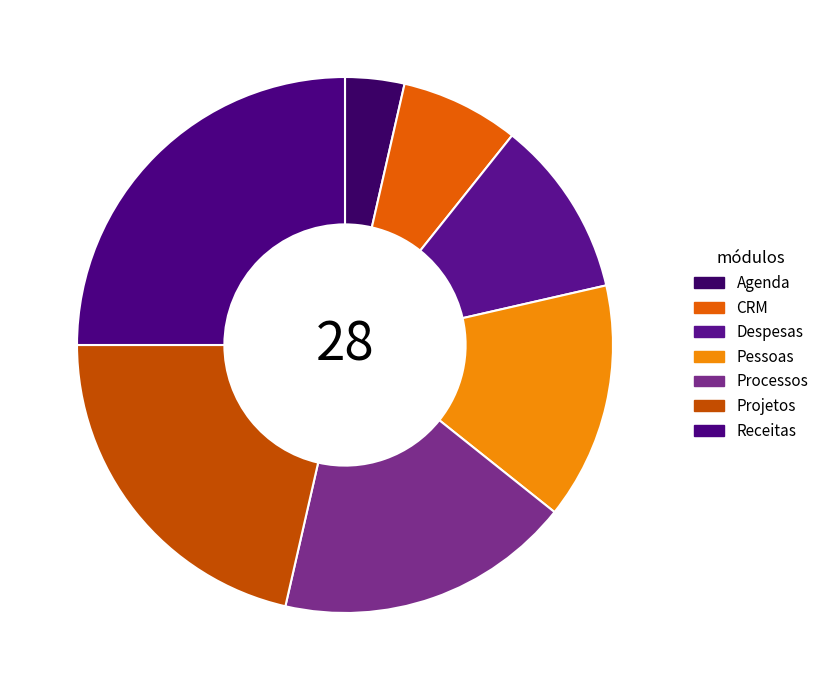

True or false: Pessoas accounts for 14% of the total.

True